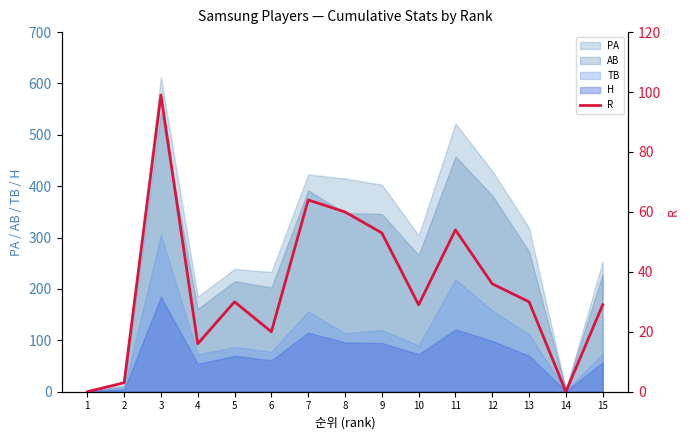

The chart shows a value of 73 at 11. True or false?

False